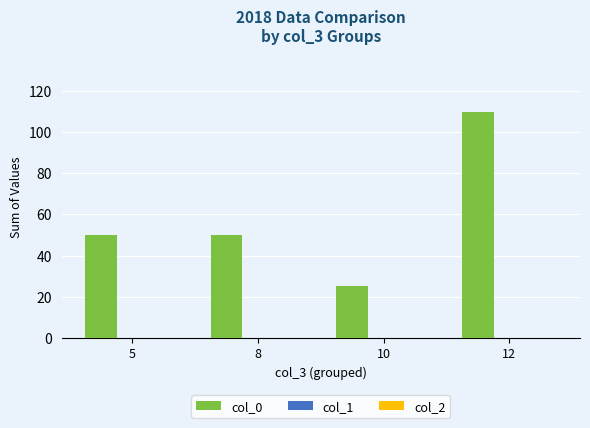

Which category has the lowest value across all series?

10